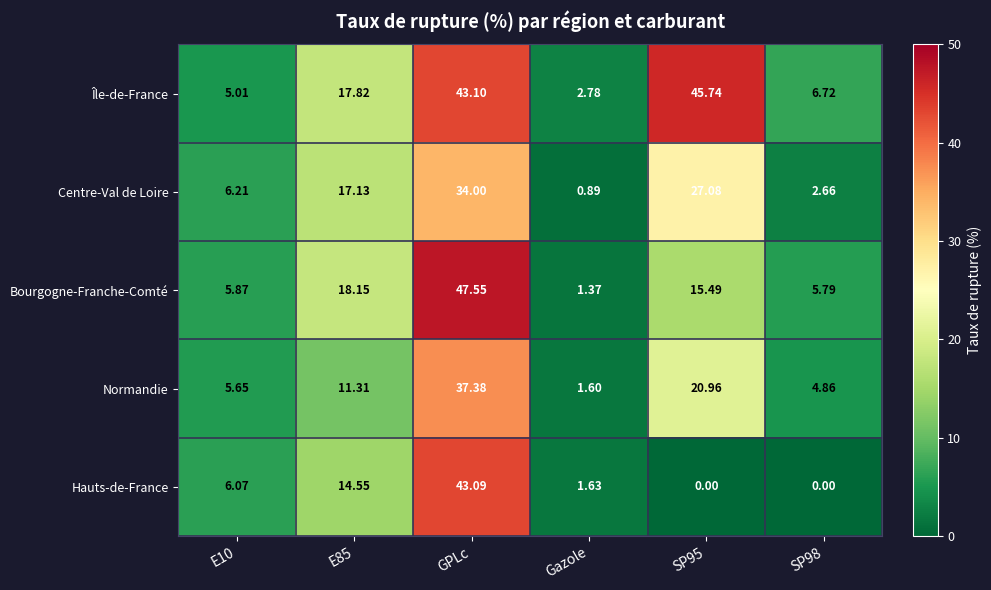

Which series changed the most between E85 and GPLc?

Bourgogne-Franche-Comté